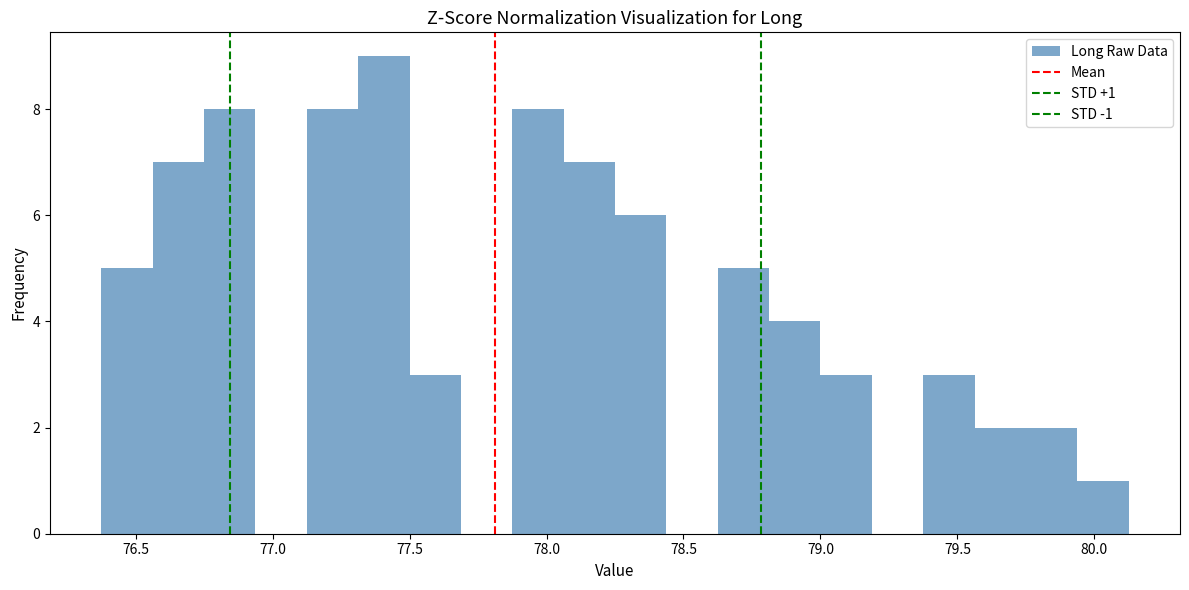

Around what value on the x-axis is the tallest bar? Give the approximate position of its centre, as read against the axis.

77.40